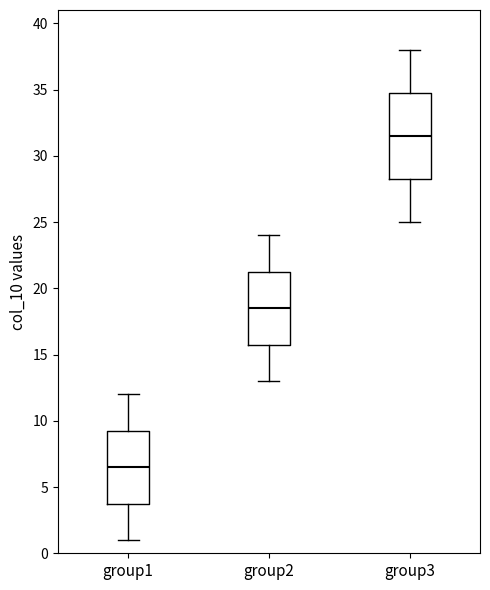

Which box is the tallest, from its lower edge to its upper edge?

group3